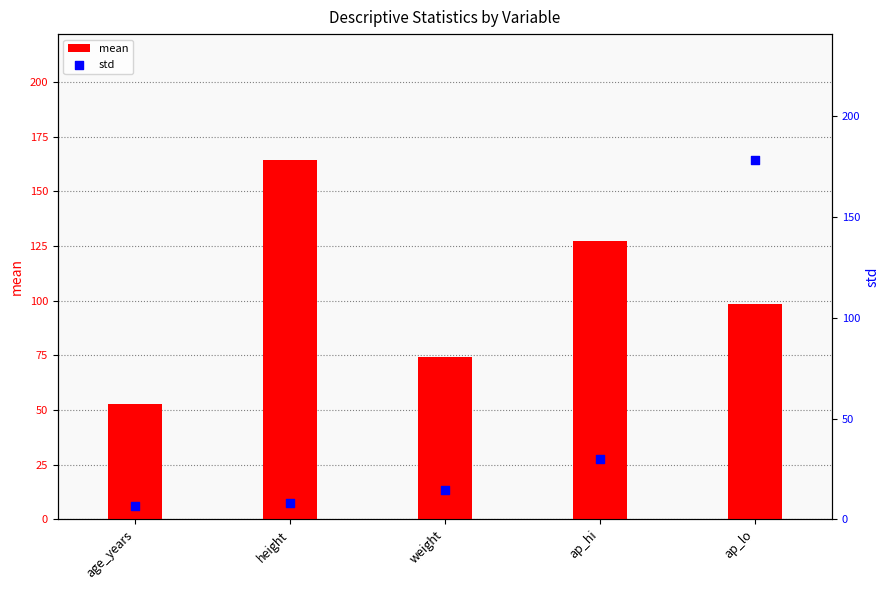

What are all the series names shown in the legend?

mean, std